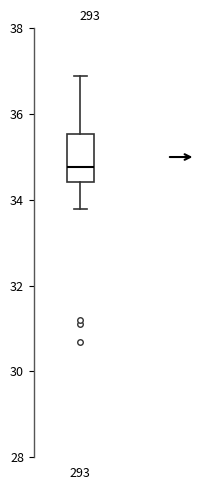

Transcribe this box plot: give where the median line is, the range the box spans, and where the two whiskers end, as read against the y-axis. The values are not printed on the chart, so give them approximately, as read against the axis.

median 34.8, box 34.4 to 35.6, whiskers 33.8 to 36.8